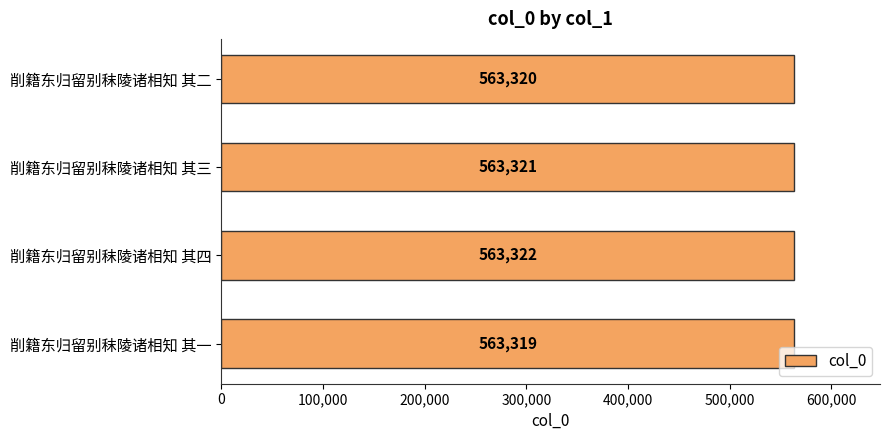

List the labels in order of value, largest first.

削籍东归留别秣陵诸相知 其四, 削籍东归留别秣陵诸相知 其三, 削籍东归留别秣陵诸相知 其二, 削籍东归留别秣陵诸相知 其一